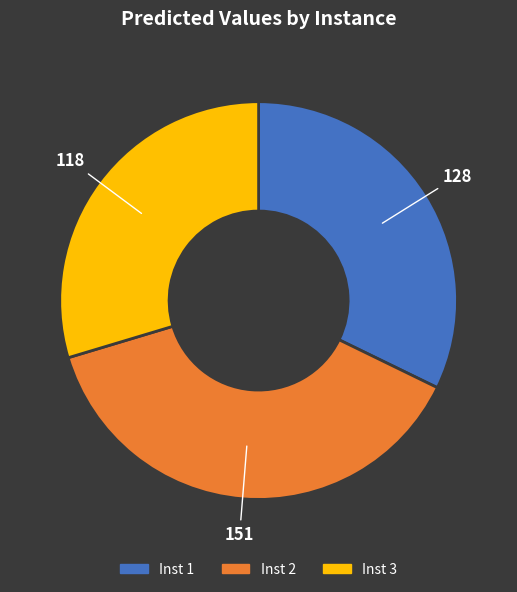

Is there a majority slice in this chart?

No